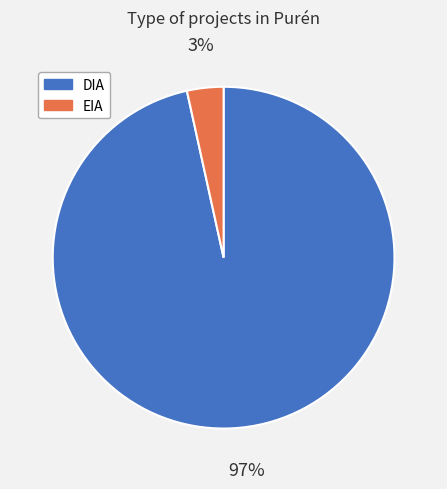

How many segments does this pie chart have?

2